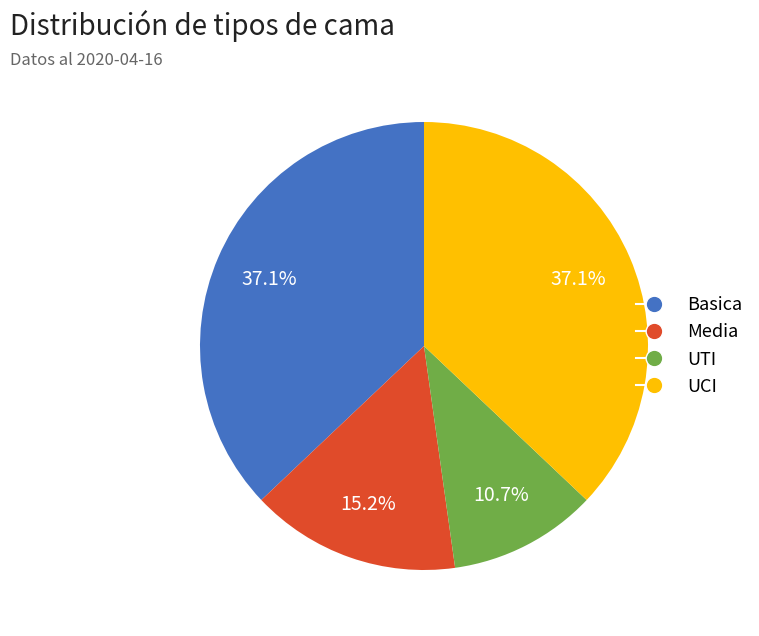

How many slices are in this pie chart?

4